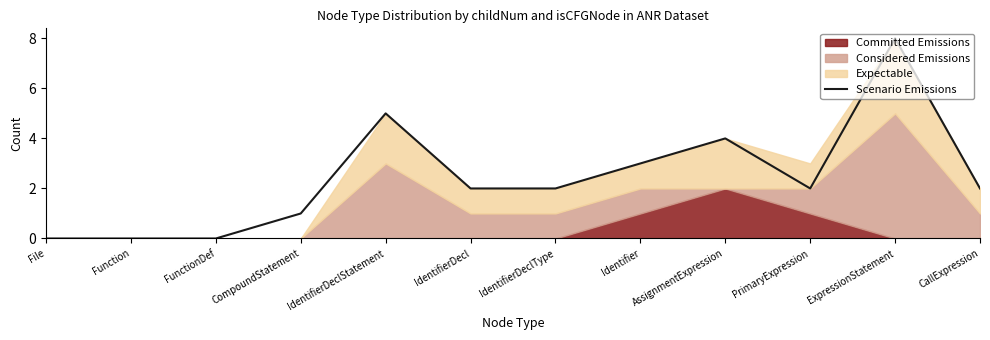

Count the values in the range 1 to 4.

7